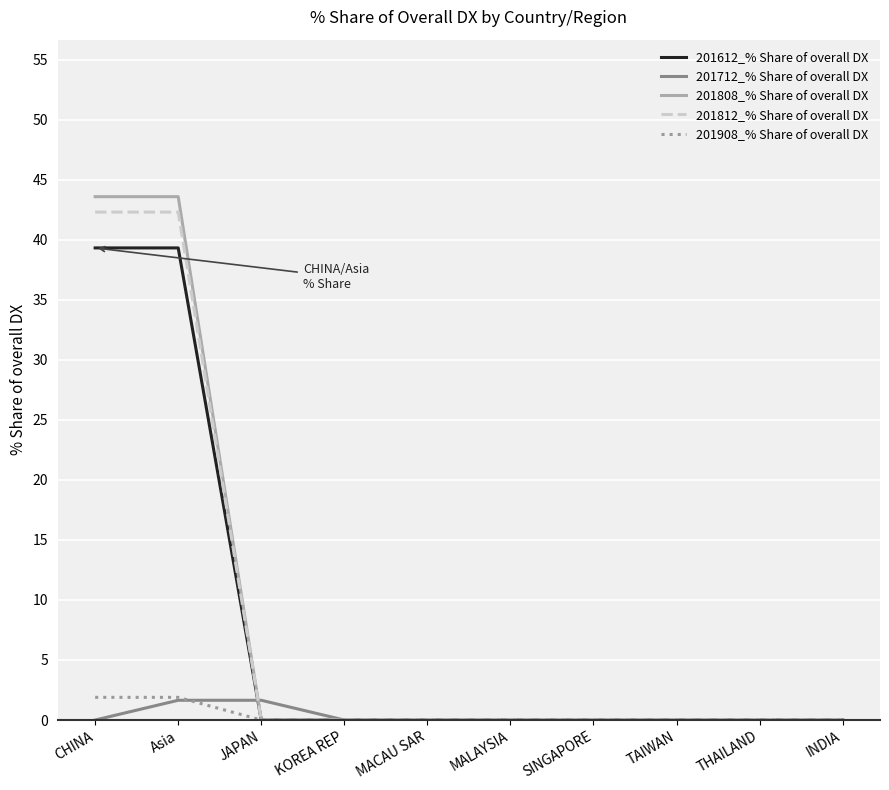

What position from the right is CHINA?

10